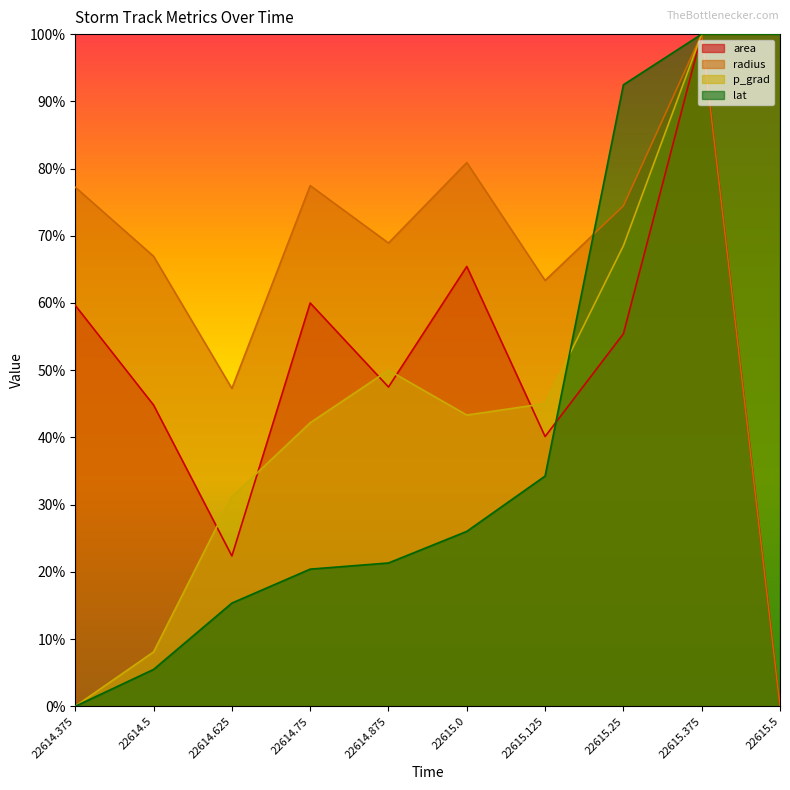

At 22614.875, list the series in order from largest to smallest.

radius, p_grad, area, lat